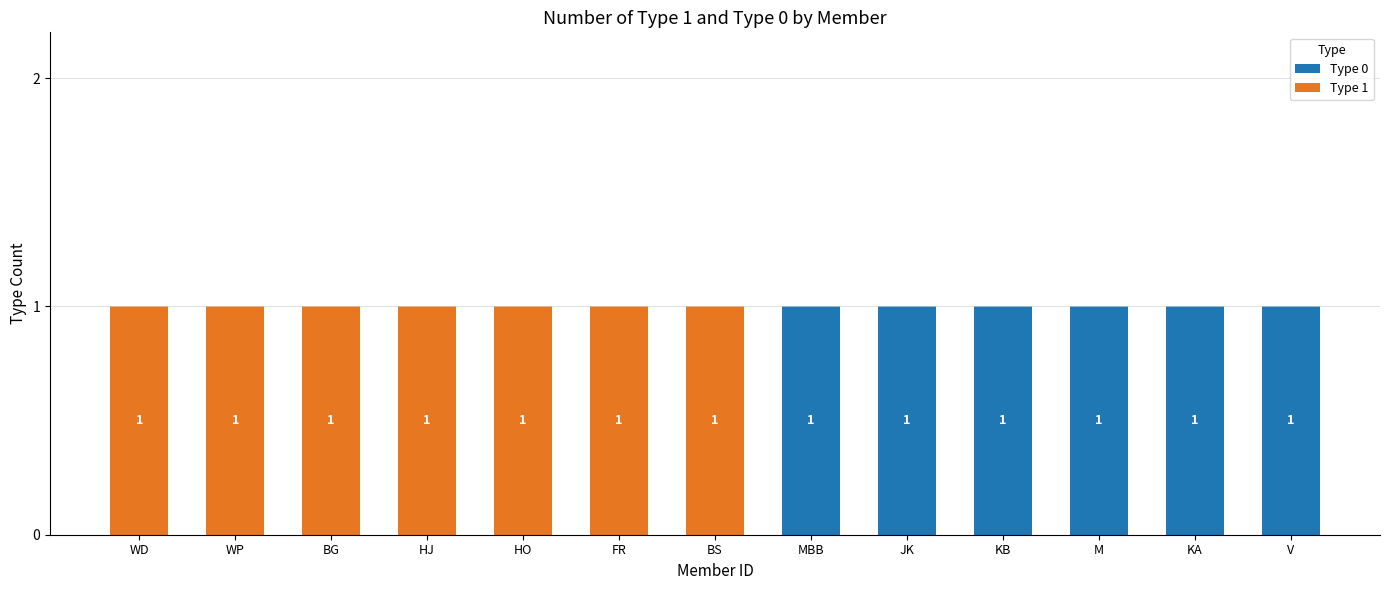

Is it true that Type 0 equals 1 at KA?

True